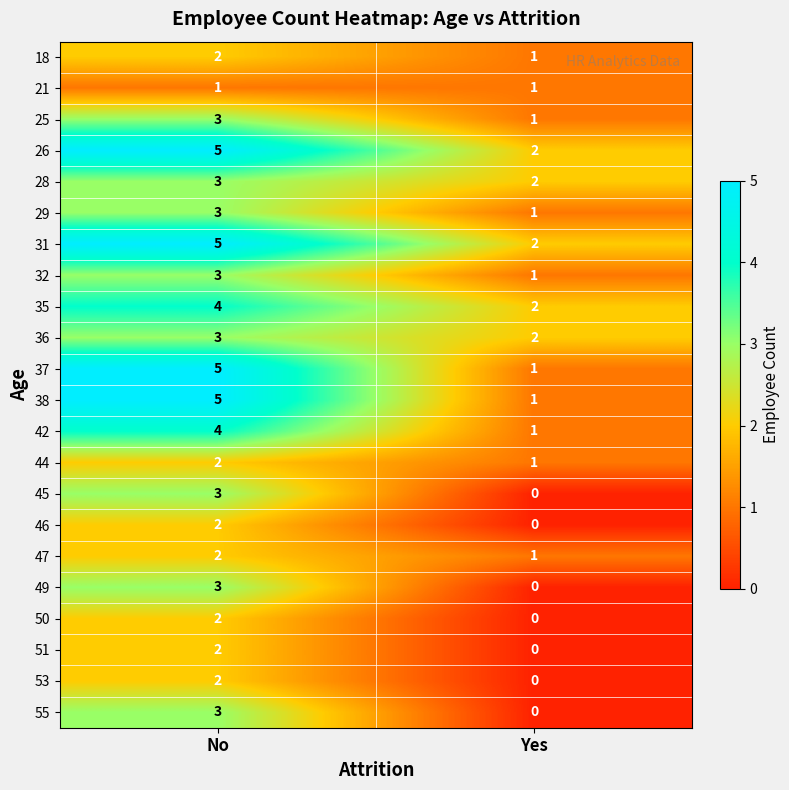

At which category does the chart reach its peak across all series?

No